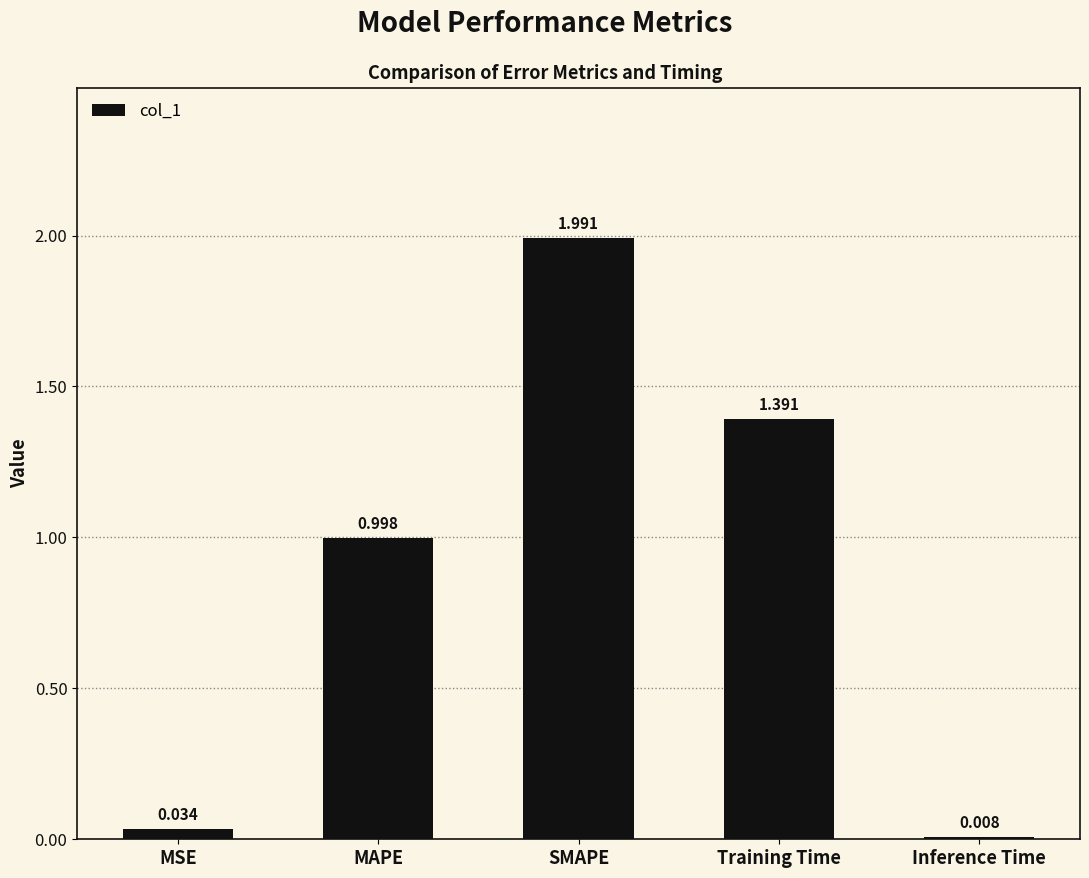

What position from the right is MAPE?

4